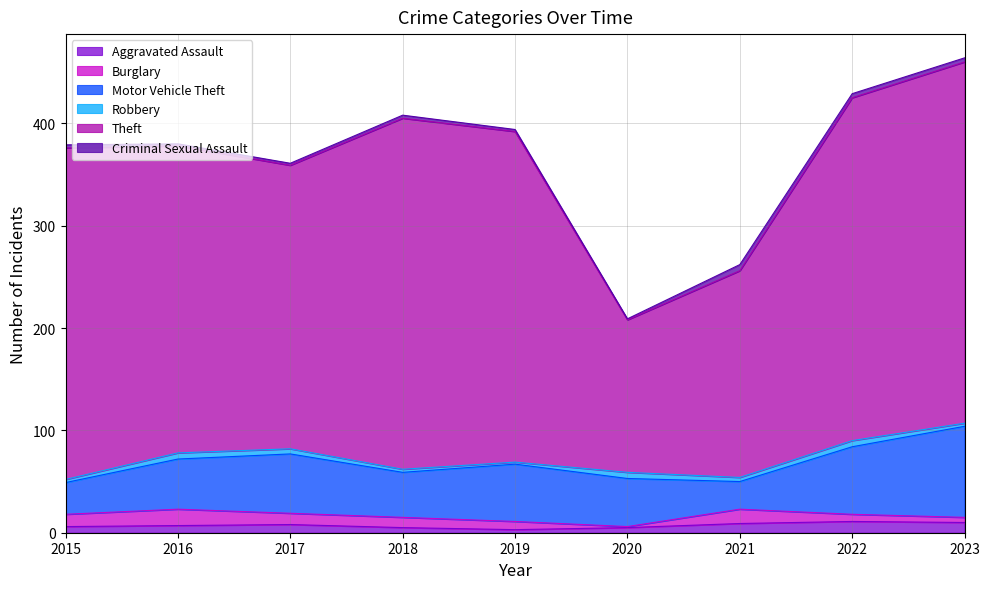

At which category is the sum across all series the highest?

2023